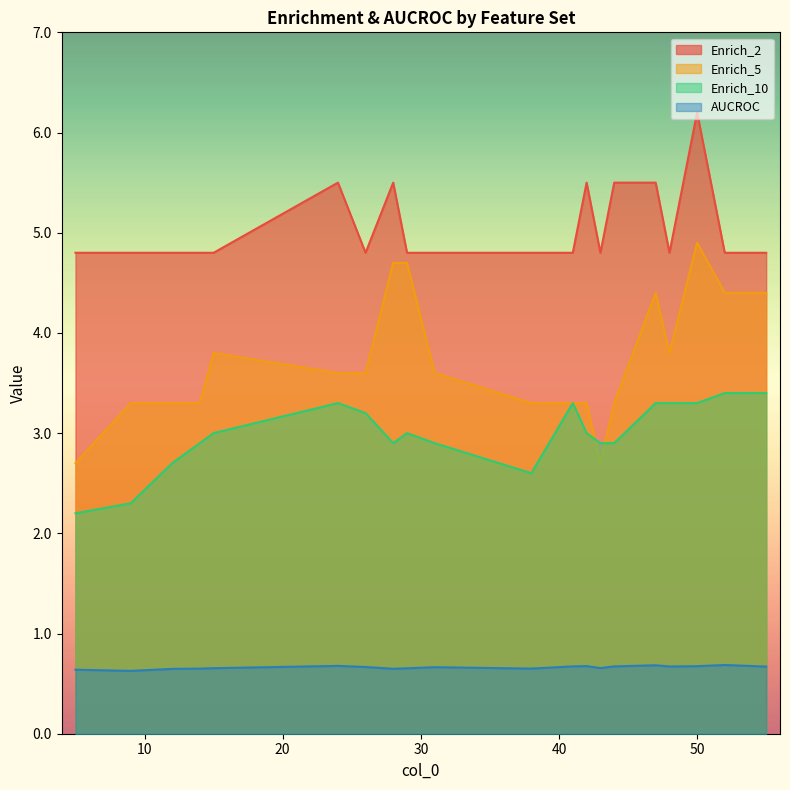

List the labels in order of Enrich_2 value, smallest first.

5, 9, 12, 14, 15, 26, 29, 31, 38, 41, 43, 48, 52, 55, 24, 28, 42, 44, 47, 50